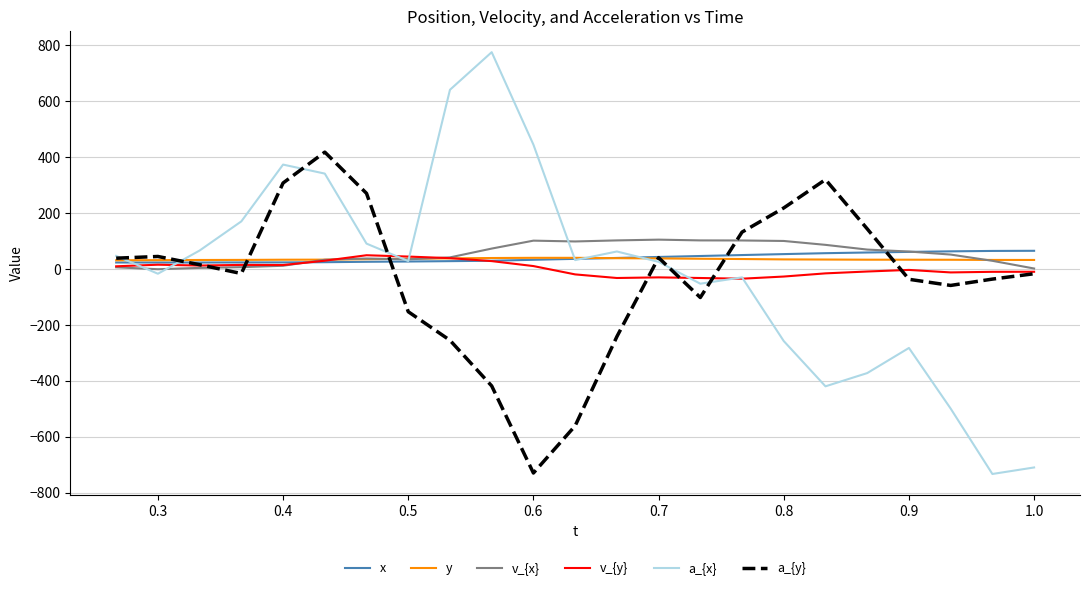

What is the maximum value for y?

39.7